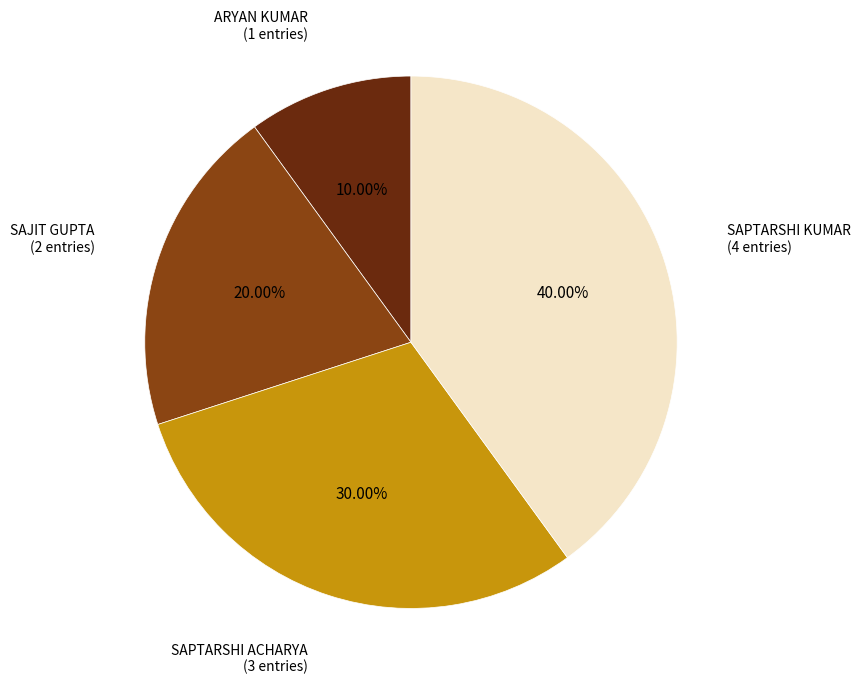

Count the number of slices in the pie.

4